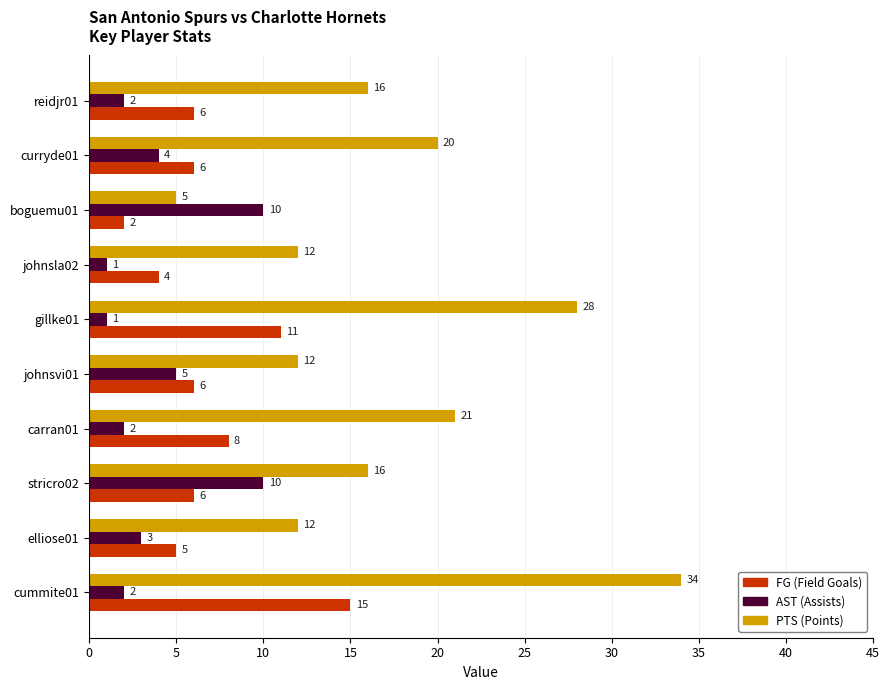

The FG (Field Goals) series shows 6 at reidjr01. True or false?

True